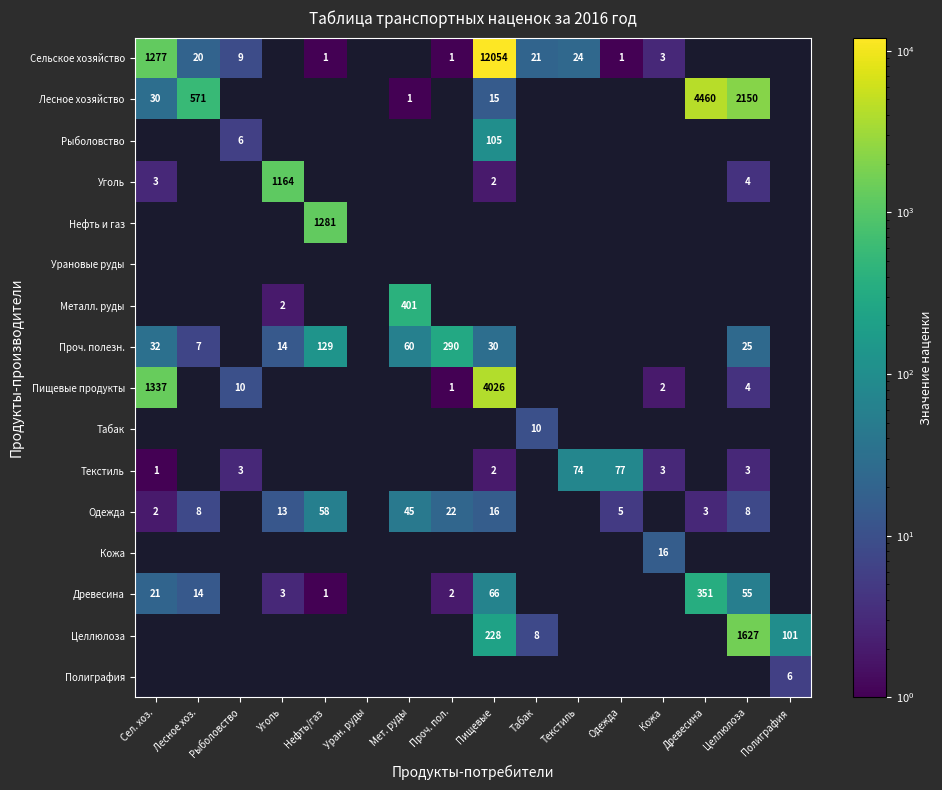

Is it true that Одежда equals 4.0 at Лесное хоз.?

False